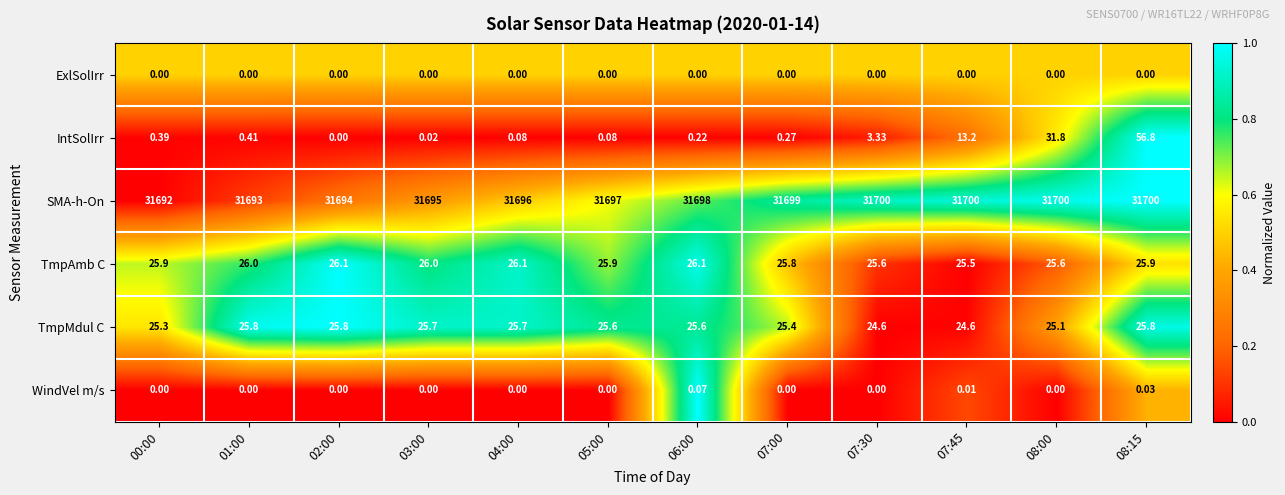

Rank the series by their maximum value, from highest to lowest.

SMA-h-On, IntSolIrr, TmpAmb C, TmpMdul C, WindVel m/s, ExlSolIrr